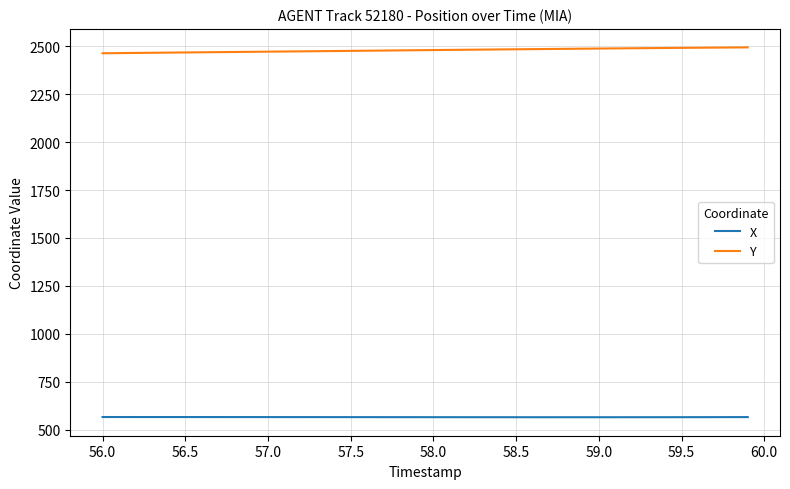

What is the average value of the Y series?

2479.4